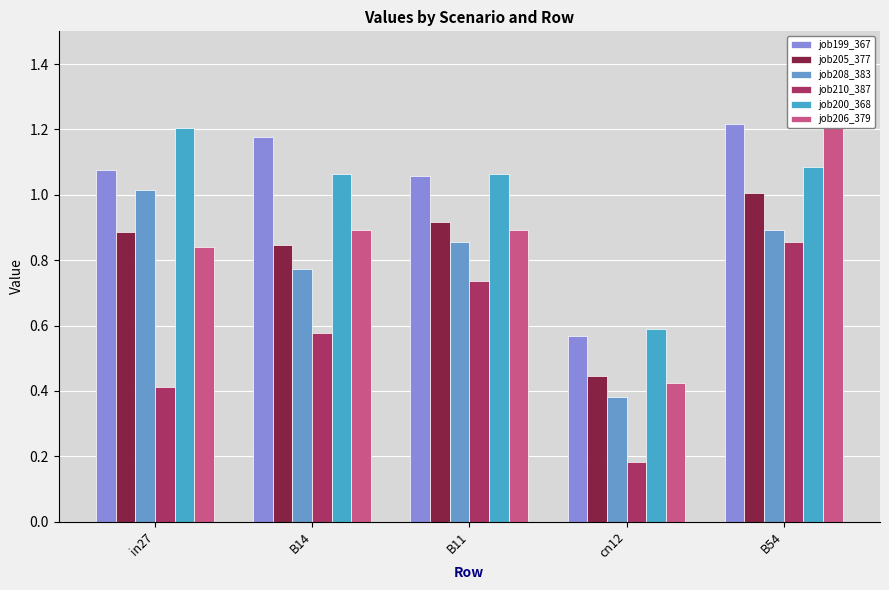

True or false: job206_379 has a value of 0.7 at B54.

False